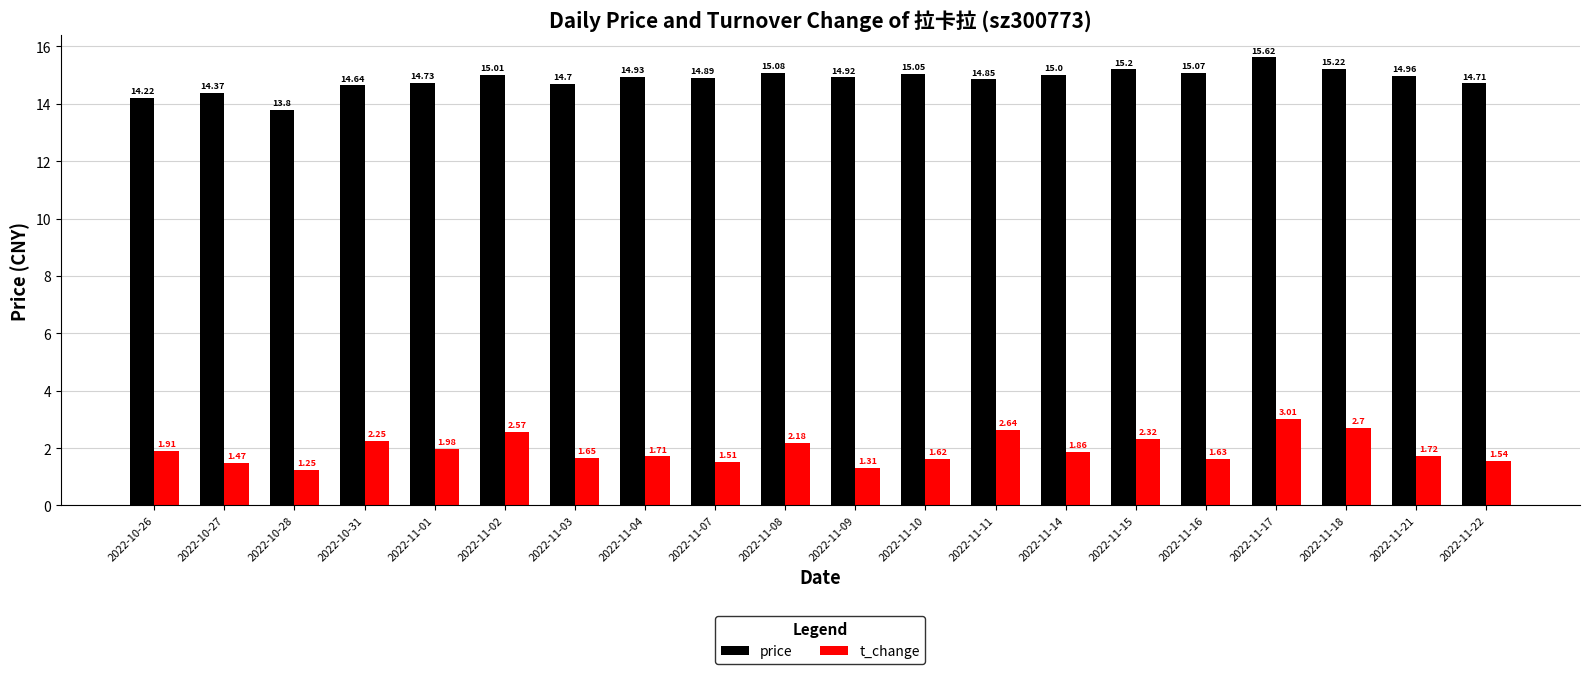

What position from the right is 2022-10-28?

18